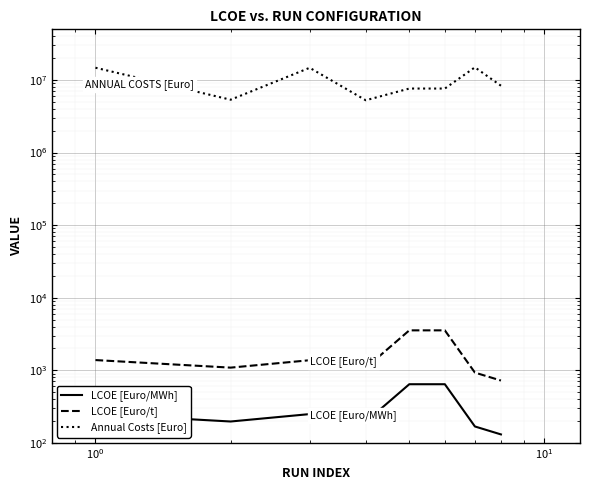

How many values in the LCOE [Euro/t] series are below 1374?

4